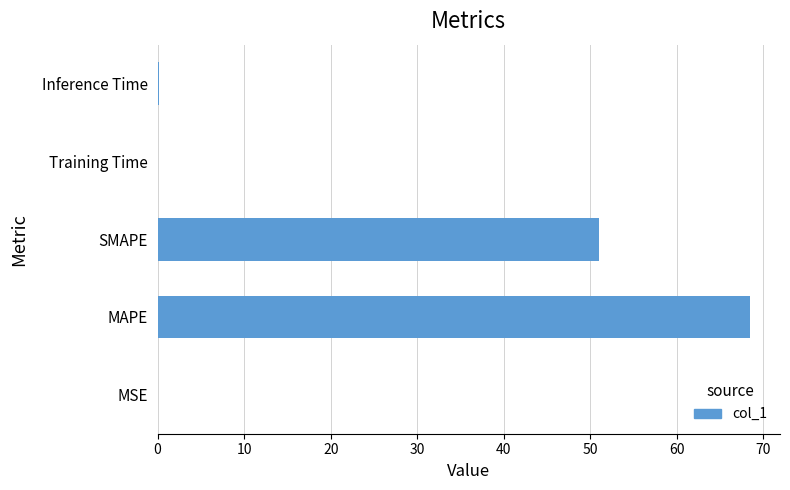

At which category does the chart reach its peak across all series?

MAPE